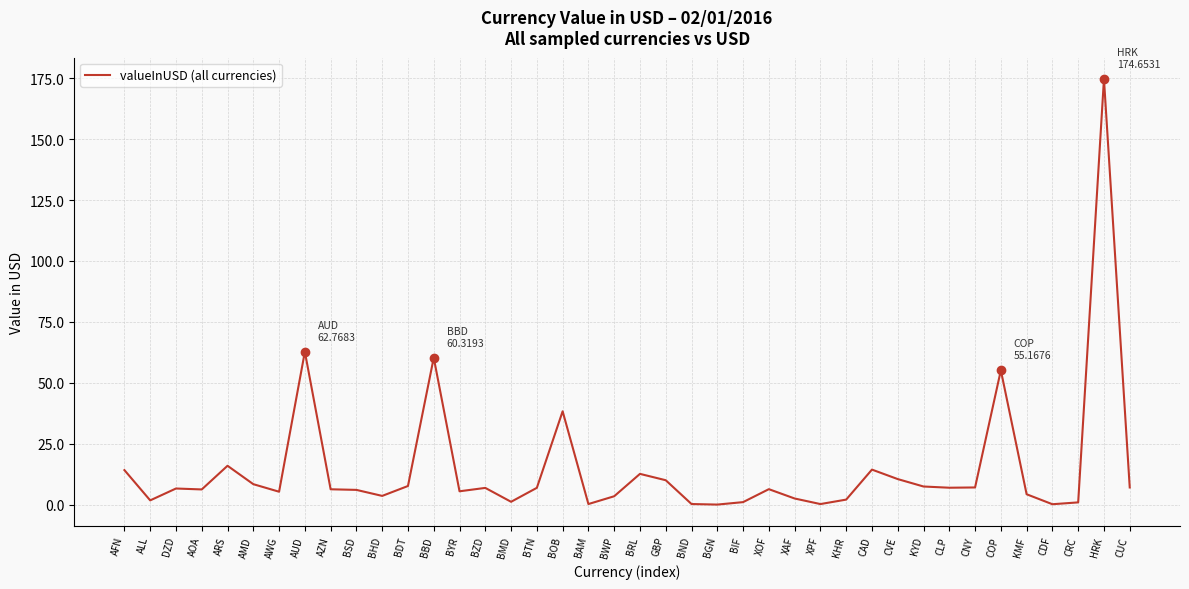

Is it true that the value at BGN is 0.1?

True